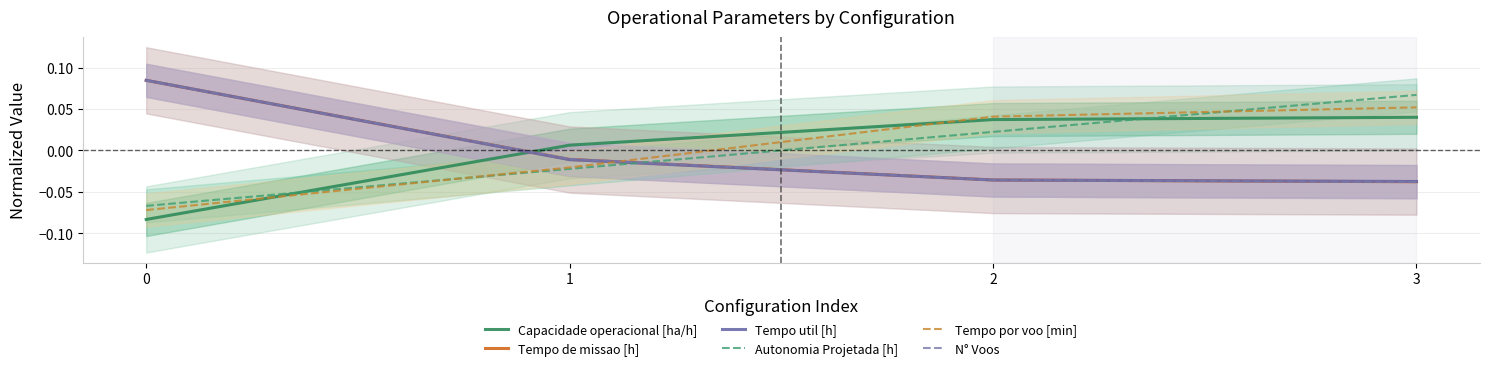

True or false: Tempo util [h] and N° Voos cross at least once.

True